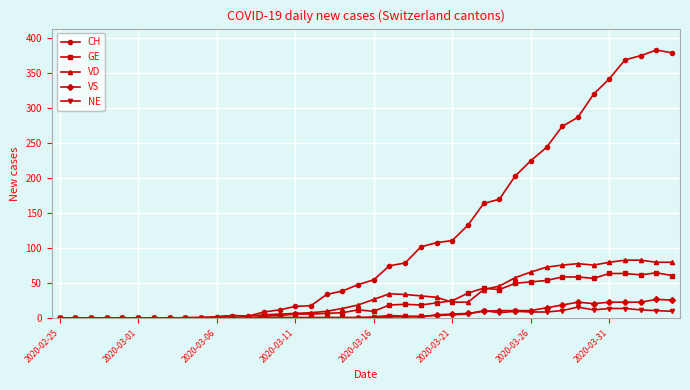

At how many categories does at least one series exceed 153?

13